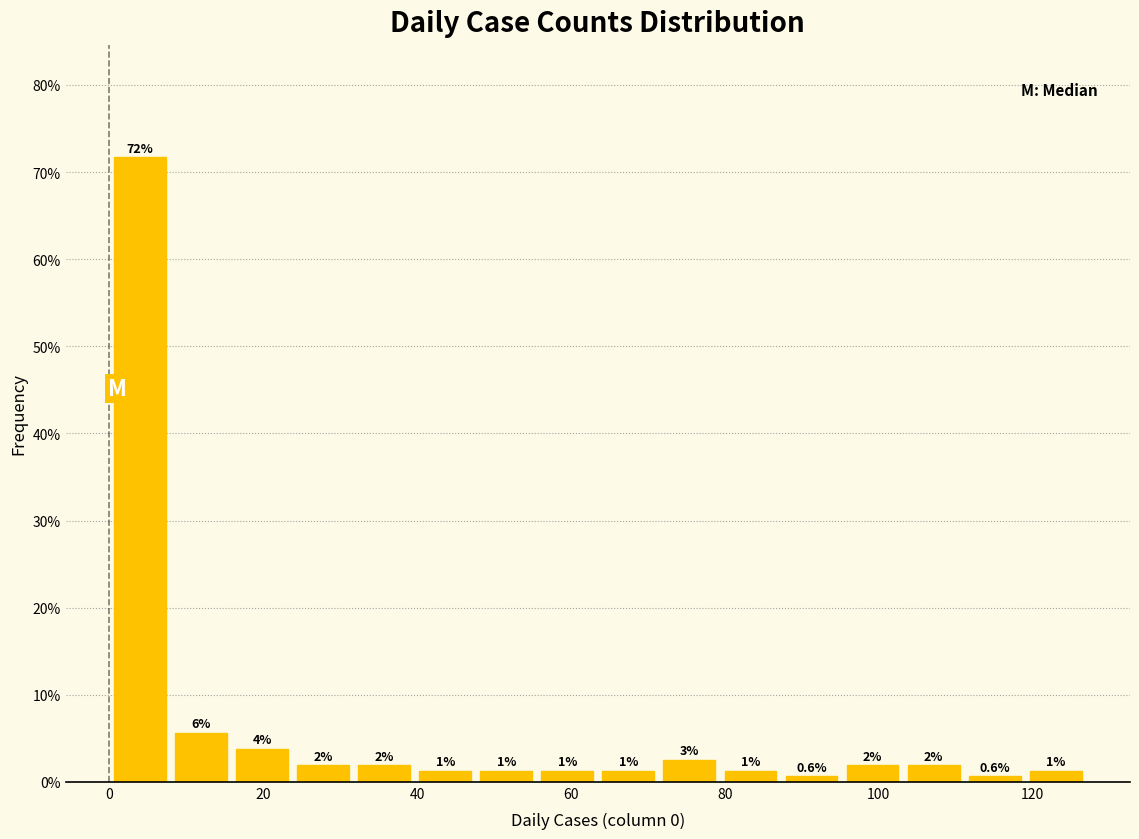

Around what value on the x-axis is the tallest bar? Give the approximate position of its centre, as read against the axis.

4